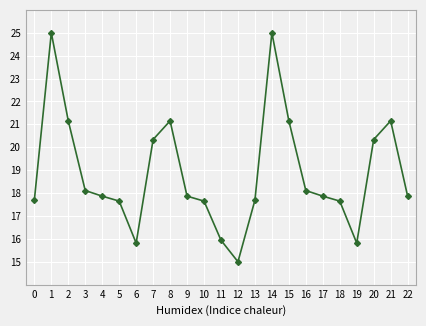

How many interior local peaks (higher than both neighbors) does the data have?

4